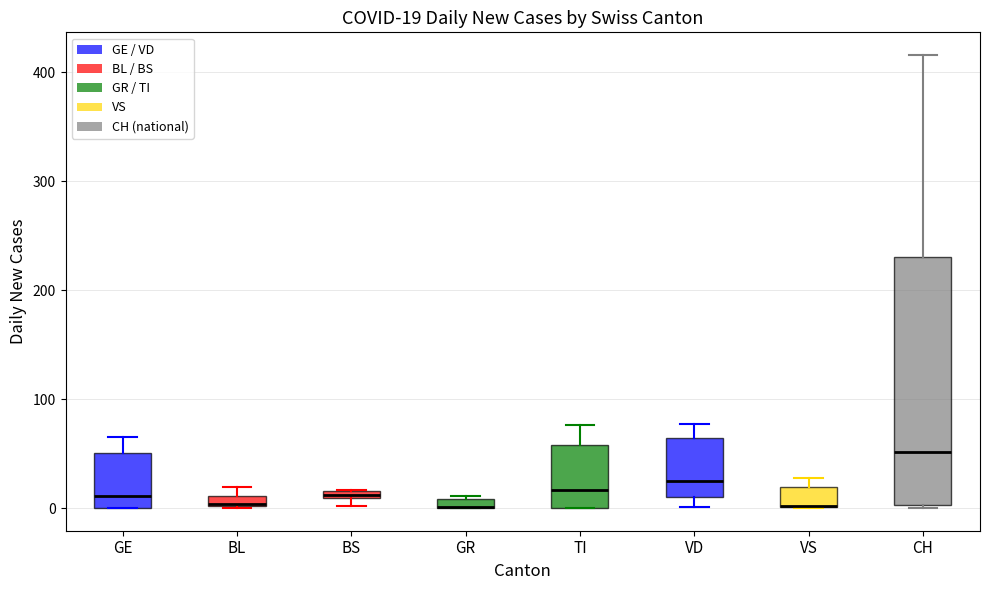

Comparing the boxes themselves (not the whiskers), which one is the tallest?

CH